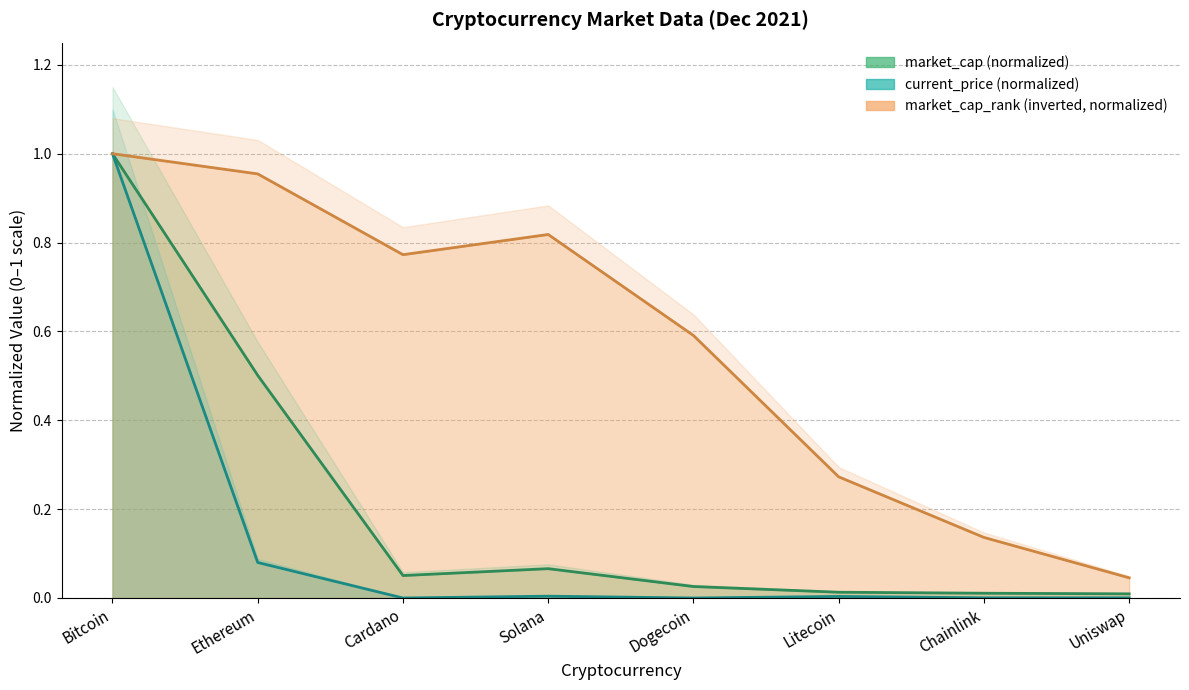

At which category does the chart reach its peak across all series?

Bitcoin